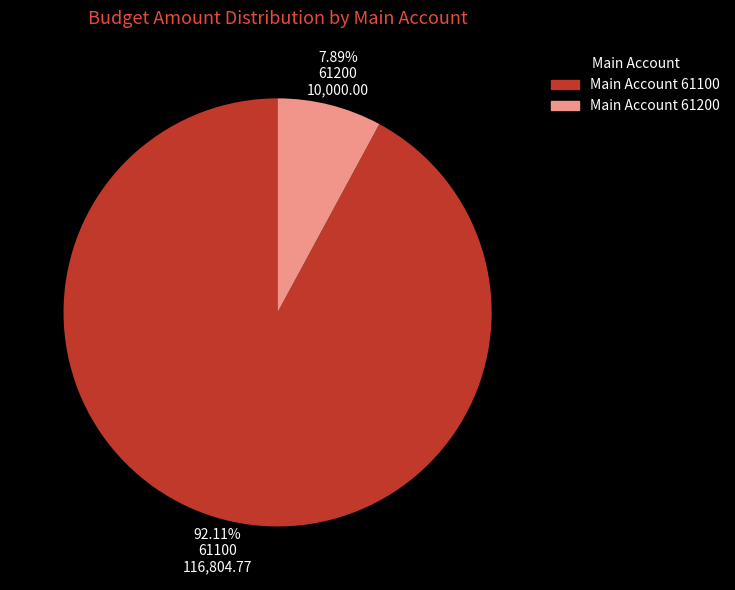

Is there a majority slice in this chart?

Yes